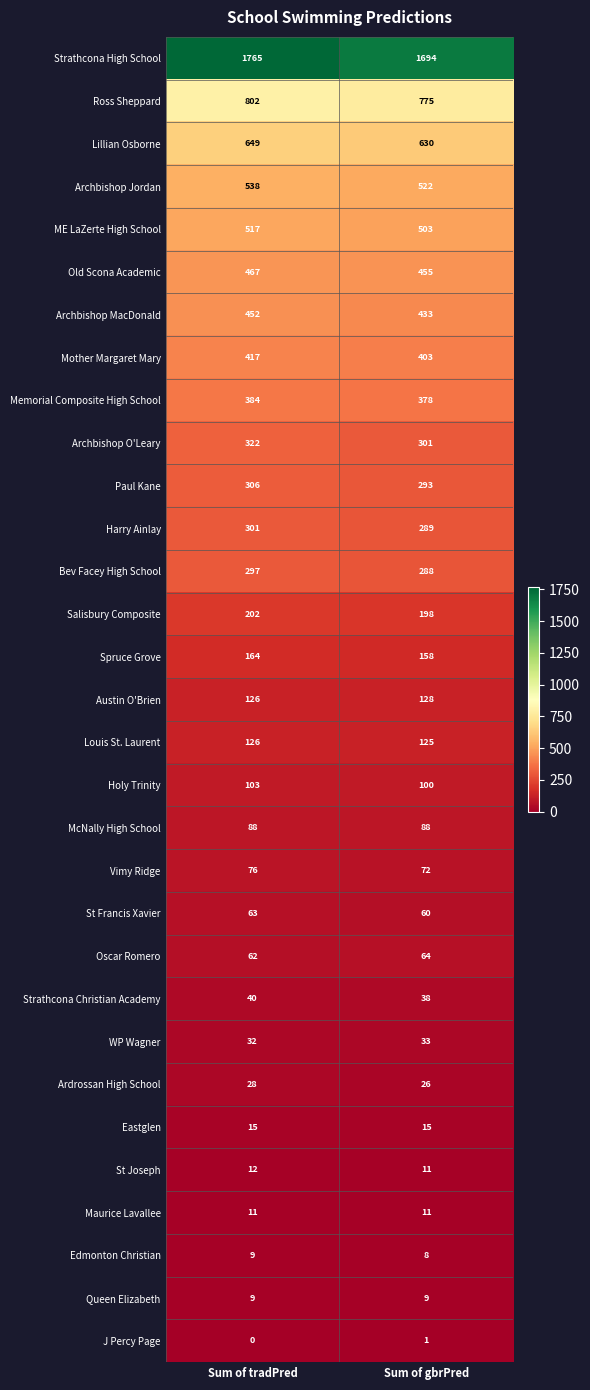

Which label corresponds to the smallest value in the chart?

Sum of tradPred